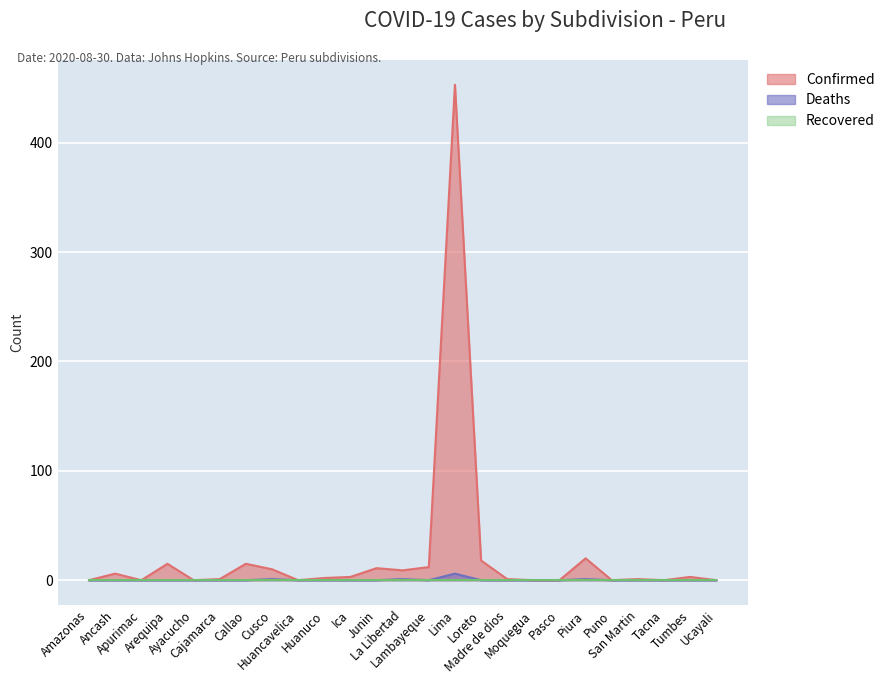

True or false: Confirmed has more than 2 interior local peaks.

True